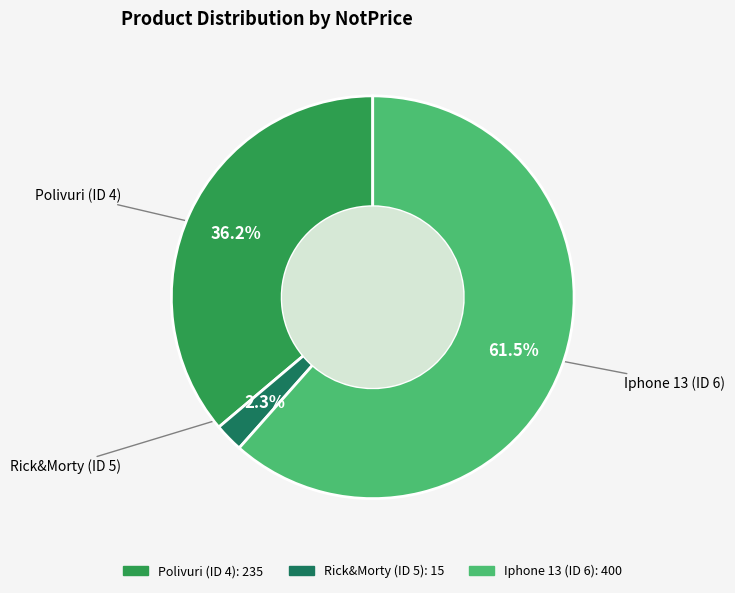

What is the total percentage of Rick&Morty (ID 5) and Iphone 13 (ID 6)?

63.8%